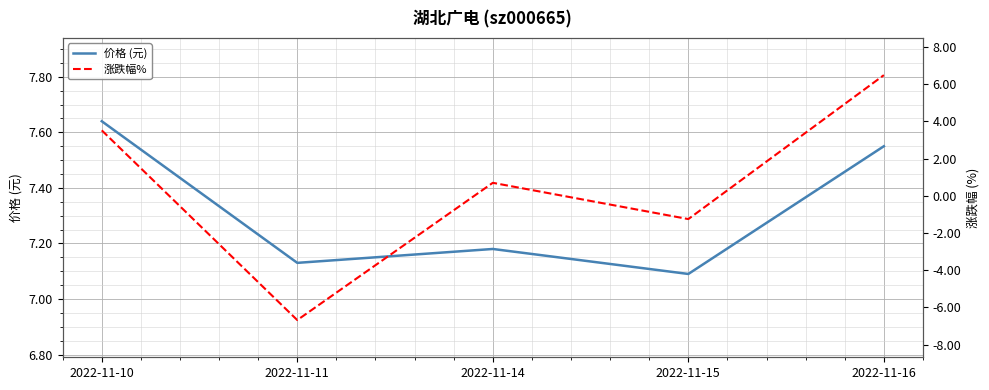

What is the sum of all 价格 (元) values?

36.6